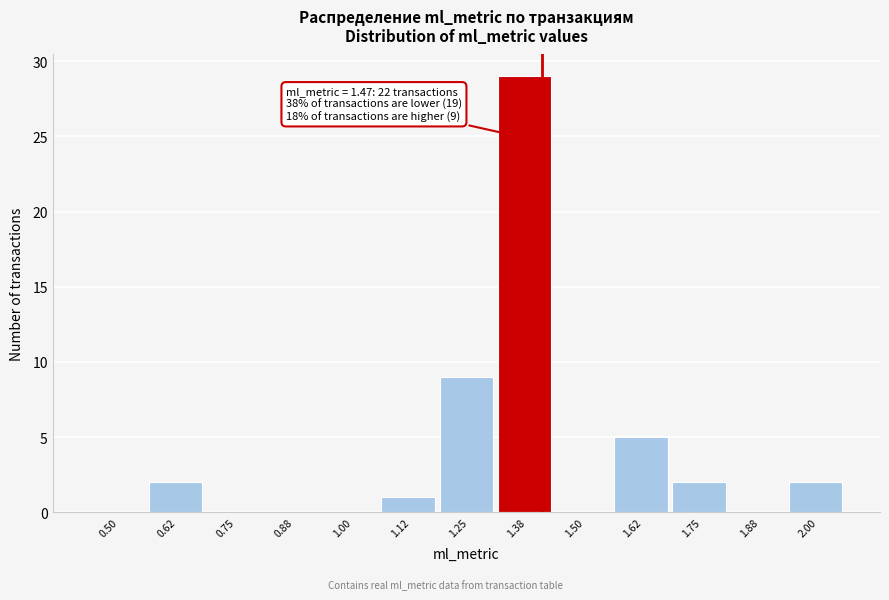

Reading left to right, transcribe all the data shown in this chart.

0.50=0	0.62=2	0.75=0	0.88=0	1.00=0	1.12=1	1.25=9	1.38=29	1.50=0	1.62=5	1.75=2	1.88=0	2.00=2